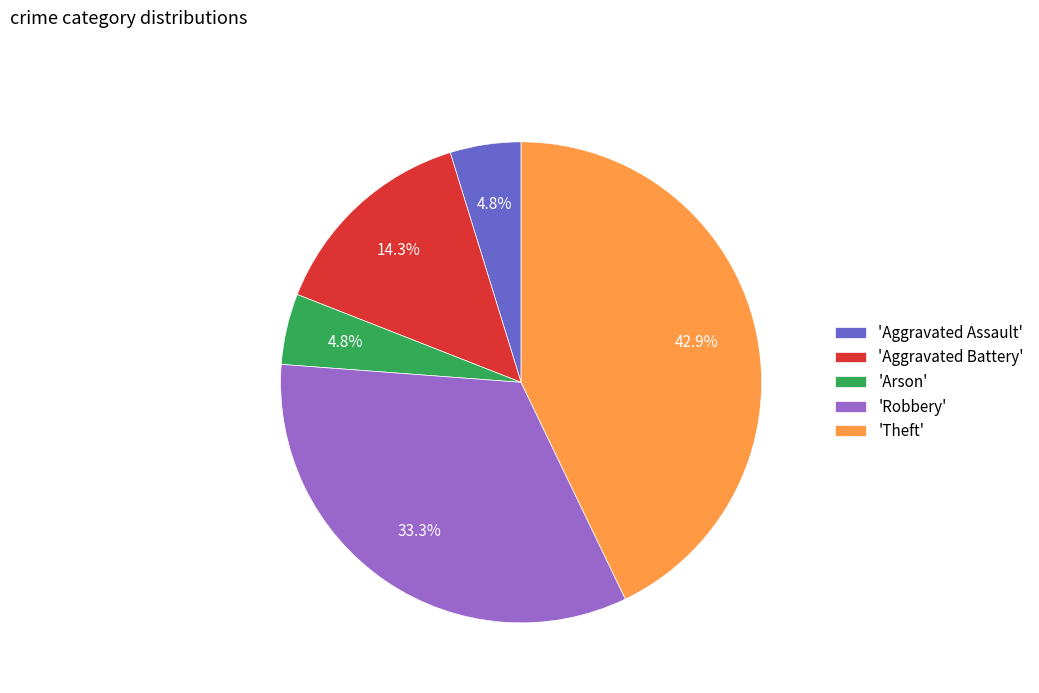

To the nearest percent, what is the difference between the largest and smallest slice percentages?

38%